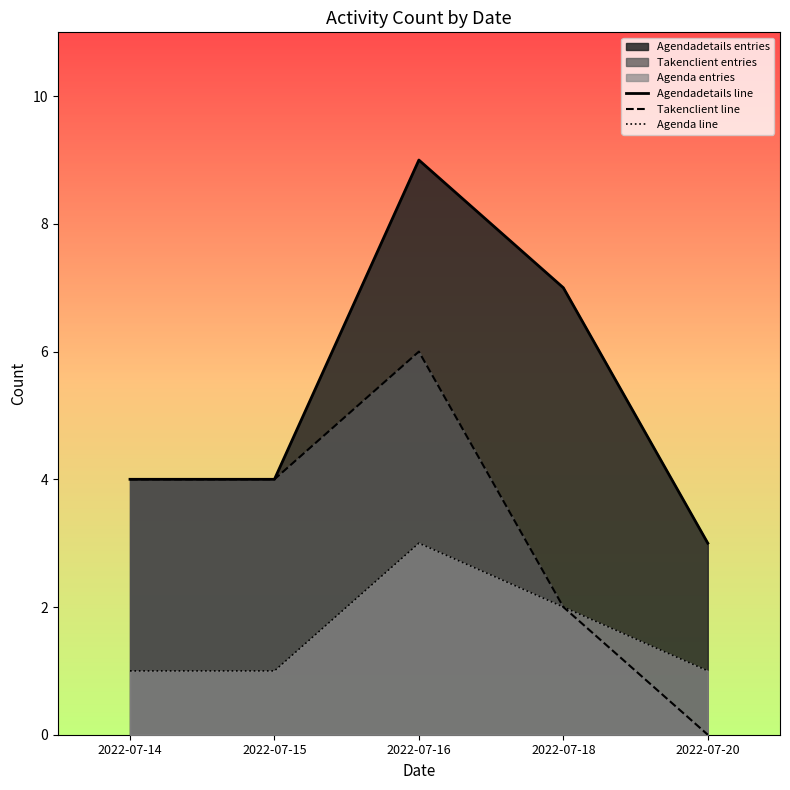

At how many categories does at least one series exceed 6?

2